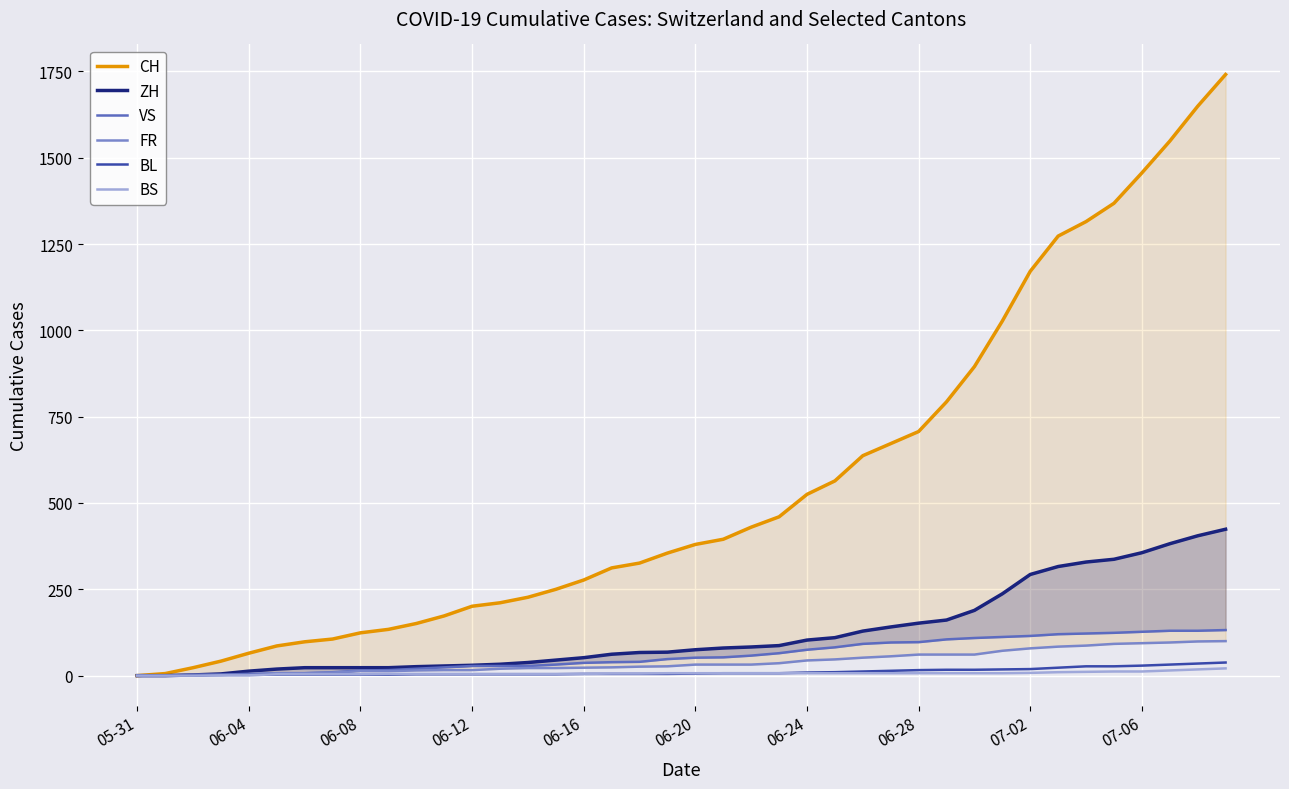

What is the difference between the maximum and minimum values in the CH series?

1741